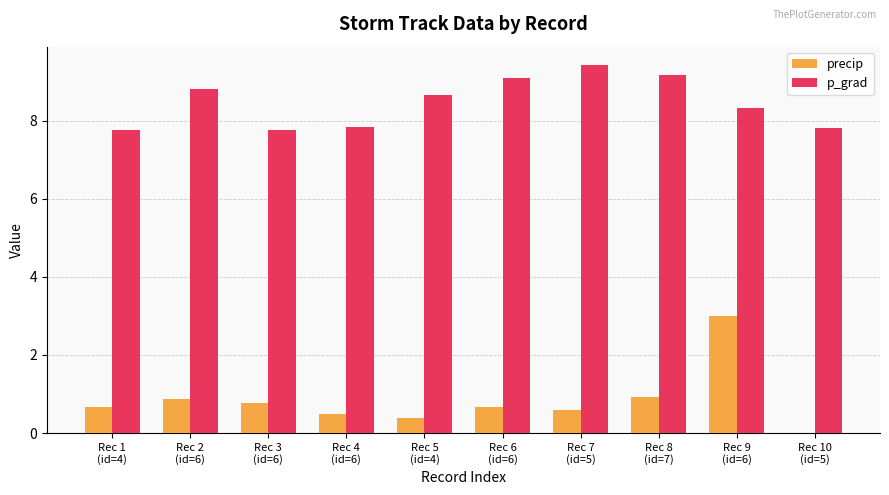

Are the bars grouped side by side (vs. stacked)?

Yes